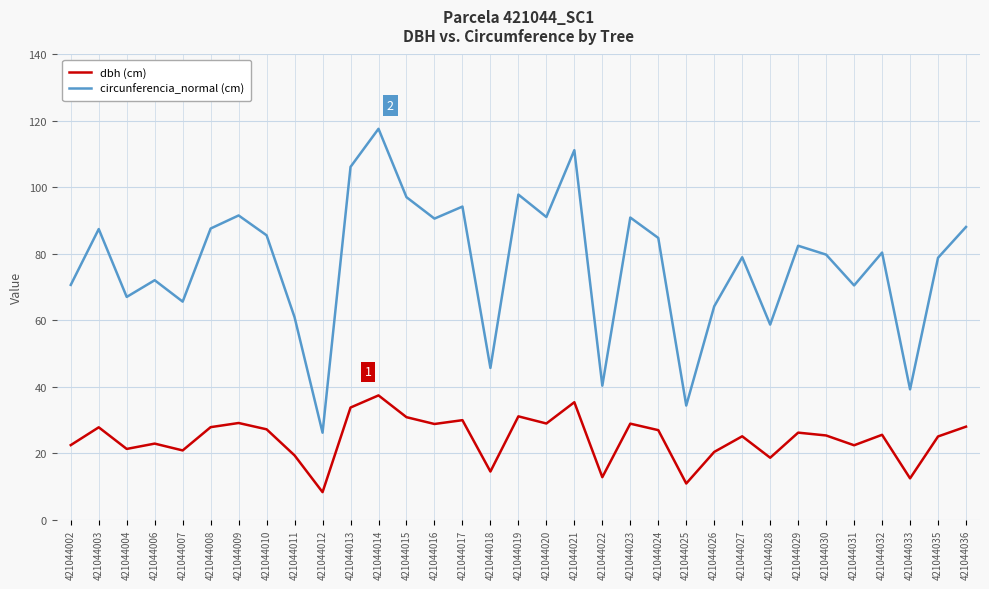

What is the approximate value of dbh (cm) at 421044024?

27.0